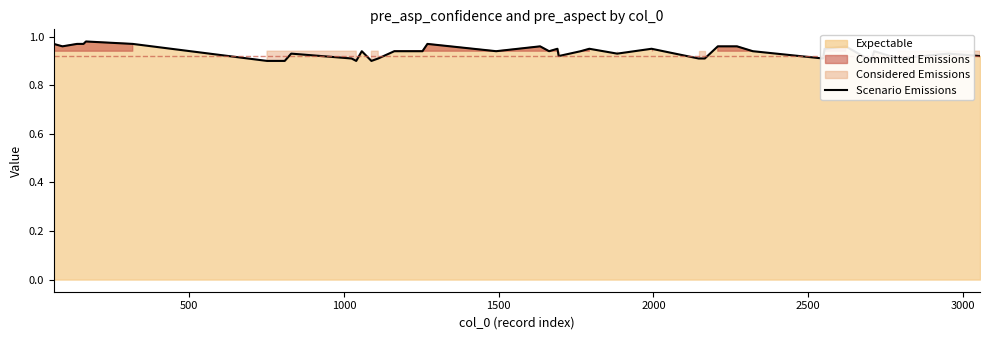

Reading left to right, what are all the values shown in this chart?

1.0	1.0	1.0	1.0	1.0	1.0	0.9	0.9	0.9	0.9	0.9	0.9	0.9	0.9	0.9	0.9	1.0	0.9	1.0	0.9	0.9	0.9	0.9	0.9	0.9	0.9	0.9	0.9	1.0	1.0	1.0	0.9	0.9	0.9	1.0	0.9	0.9	0.9	0.9	0.9